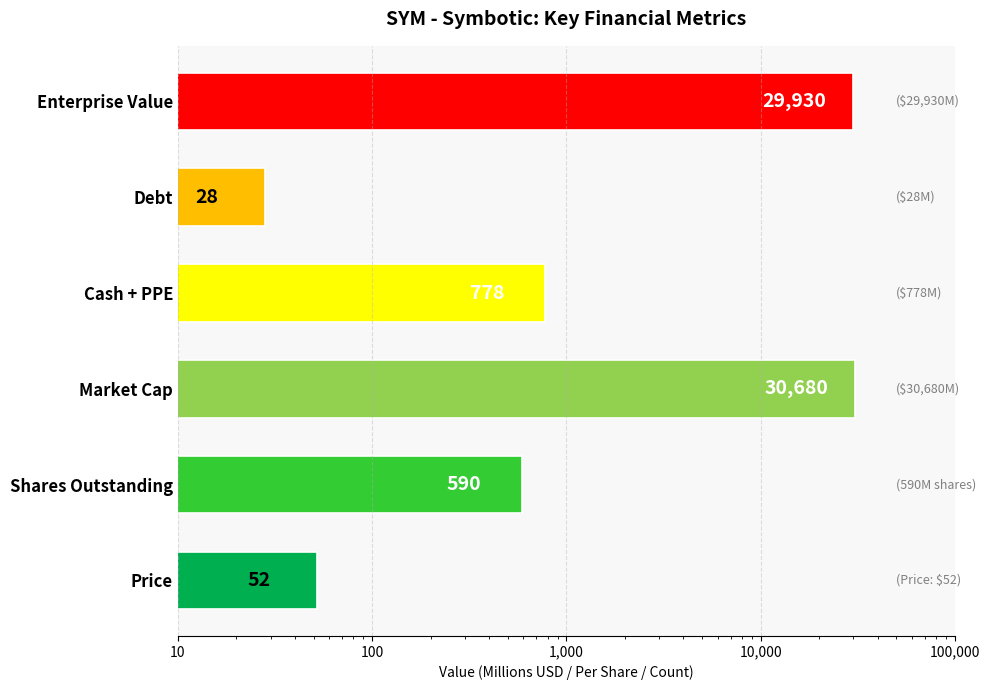

How many values are below 778?

3